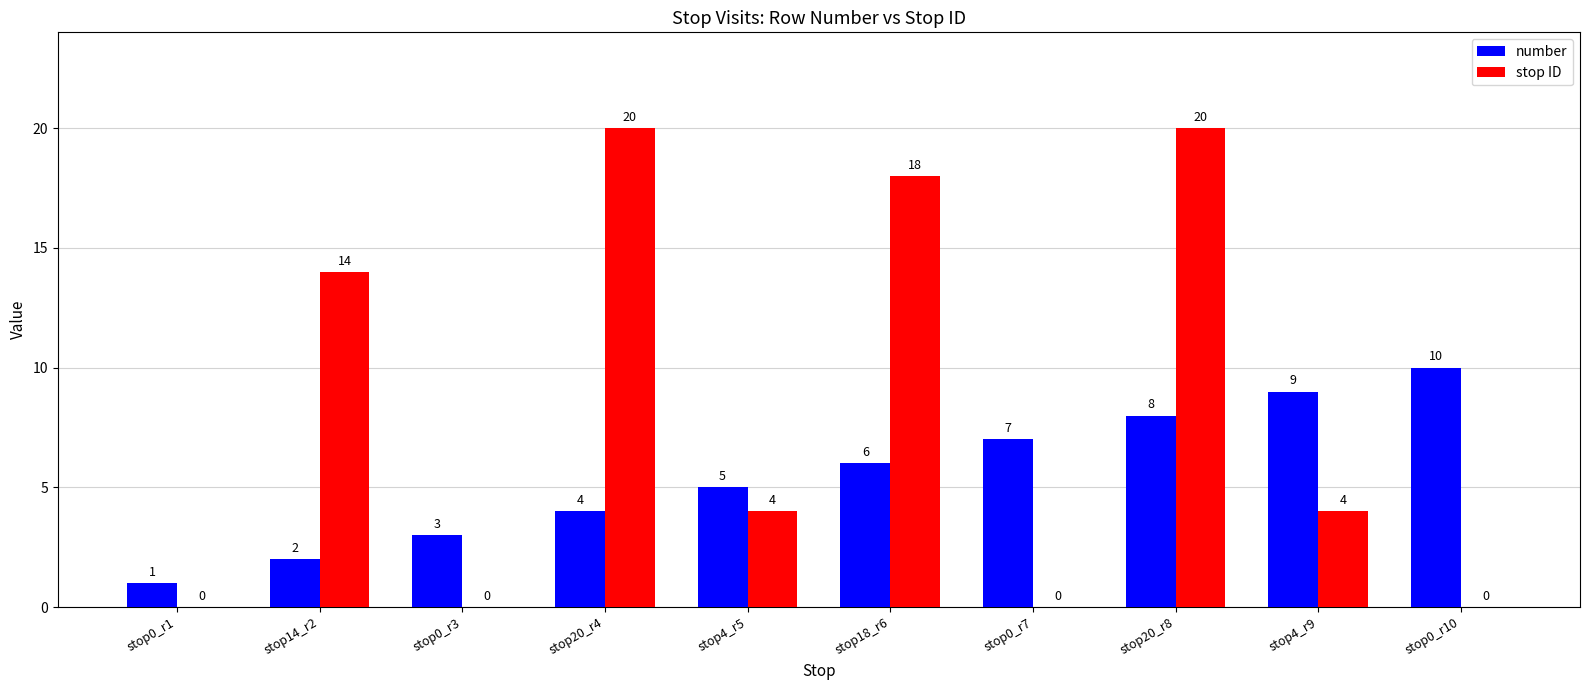

How many stop ID values are between 0 and 18?

8